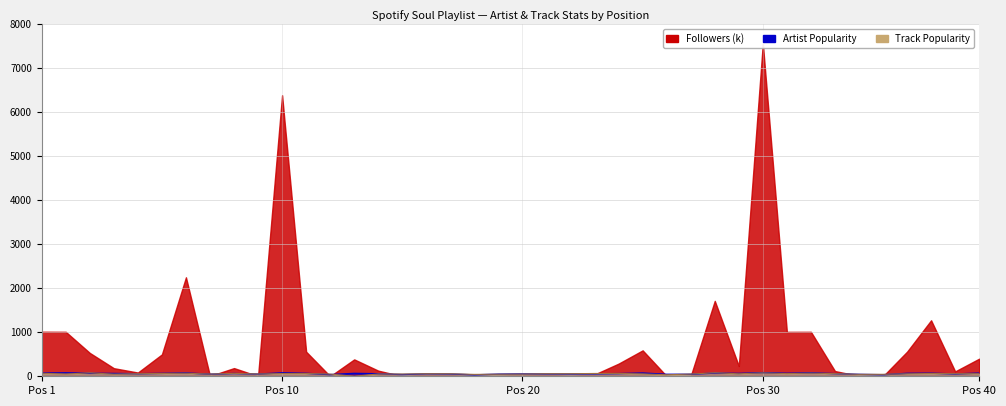

In Artist_Popularity, how many points are lower than both neighbors (excluding endpoints)?

12